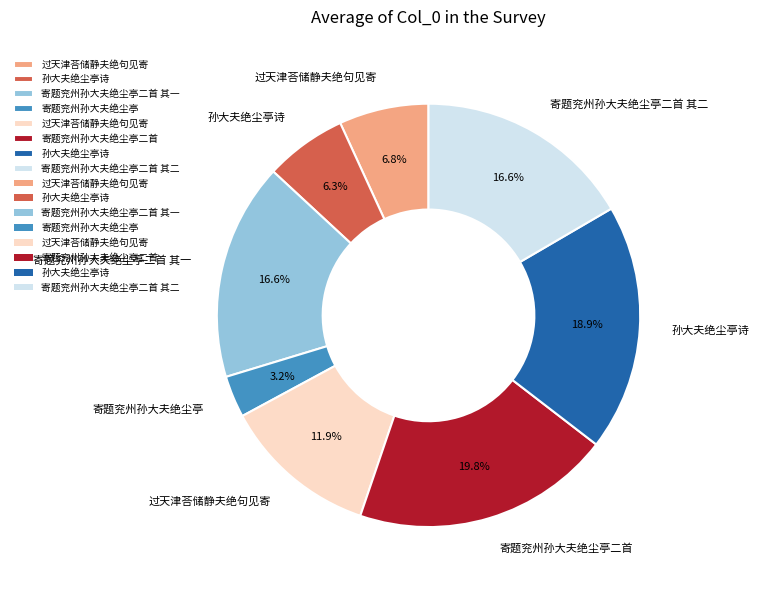

Is there any slice that represents more than half of the pie?

No